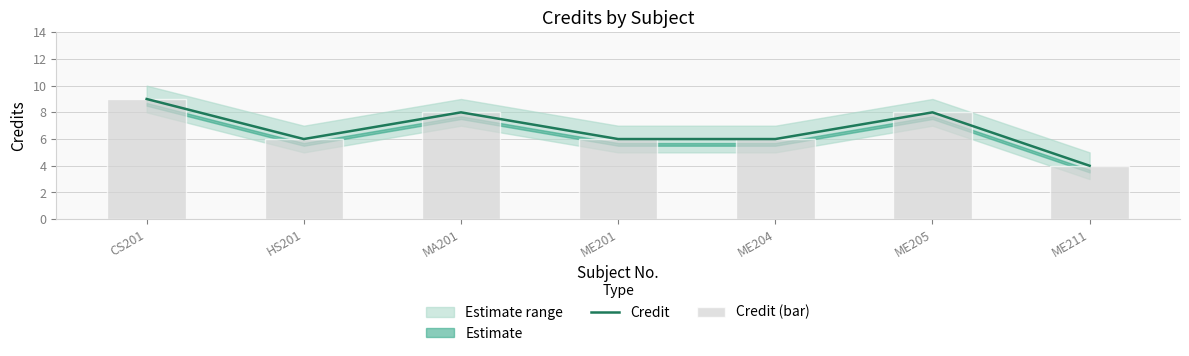

What is the difference between the maximum and minimum values in the Credit (bar) series?

5